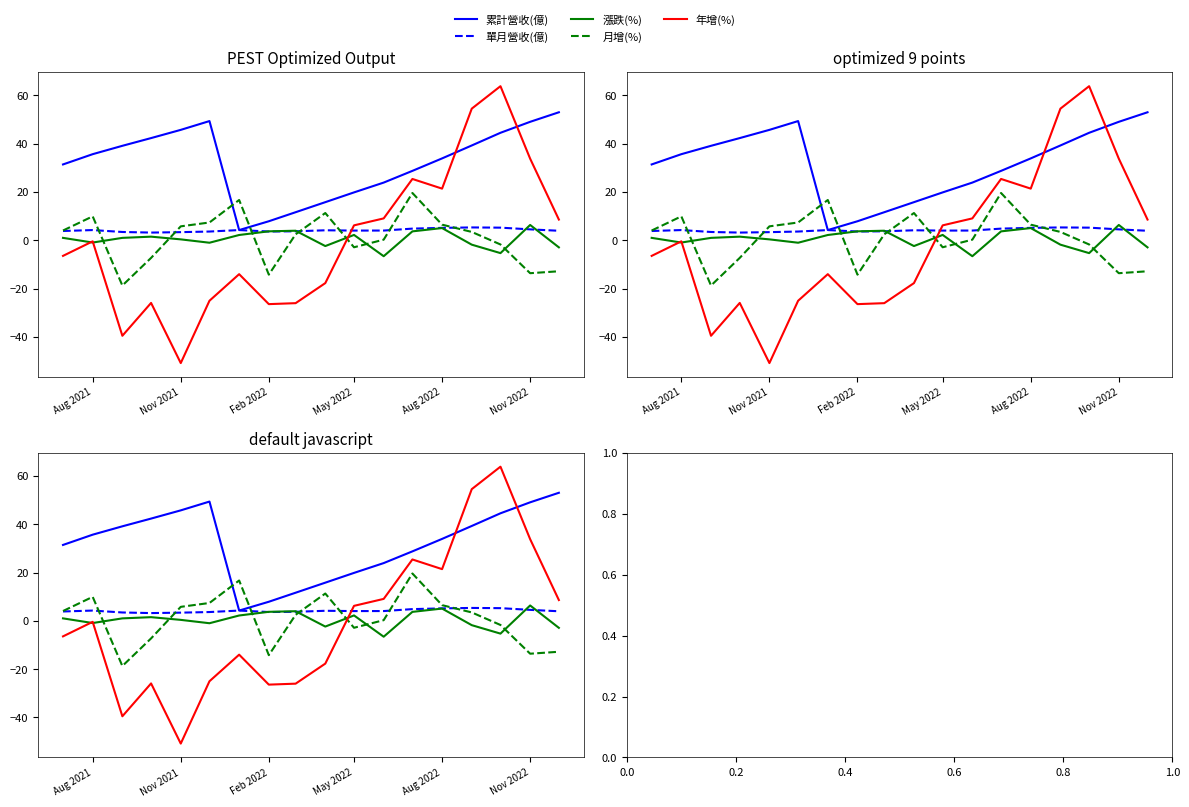

Where is 年增(%) nearest to the value 6?

May 2022